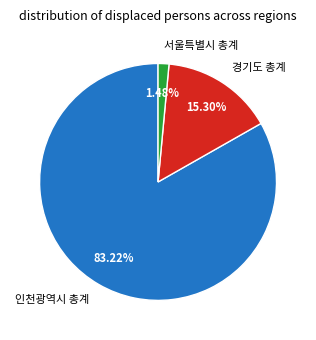

Is the sum of 경기도 총계 and 인천광역시 총계 greater than half?

Yes